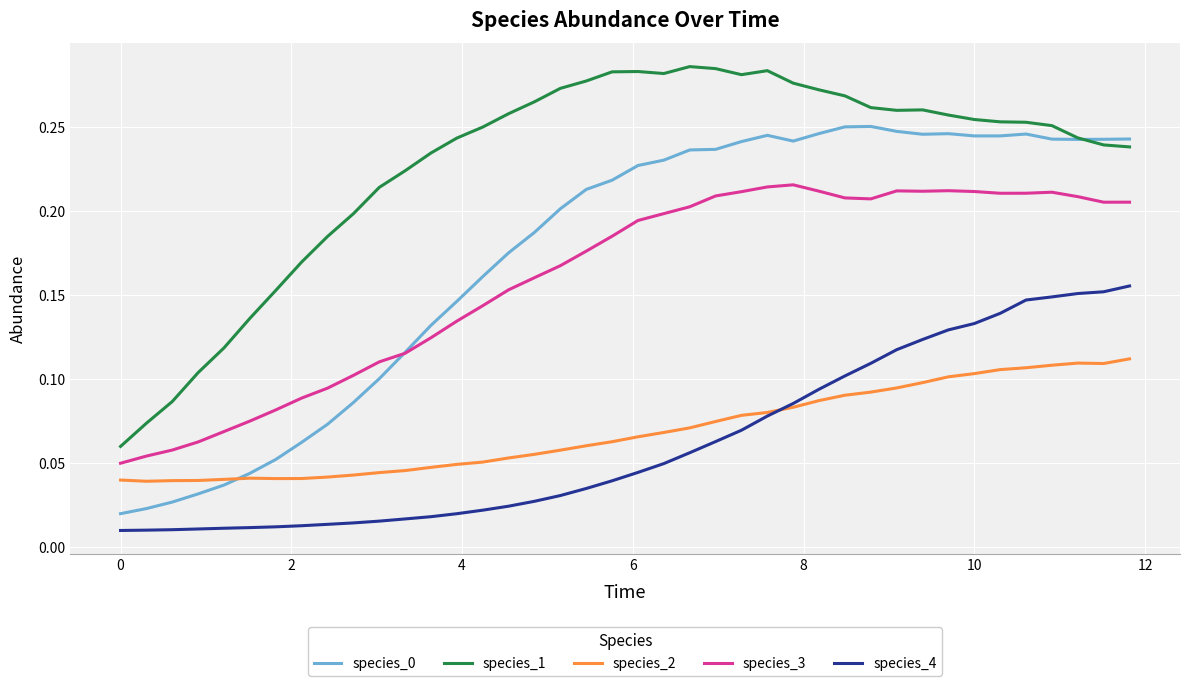

True or false: species_3 and species_4 intersect in this chart.

False